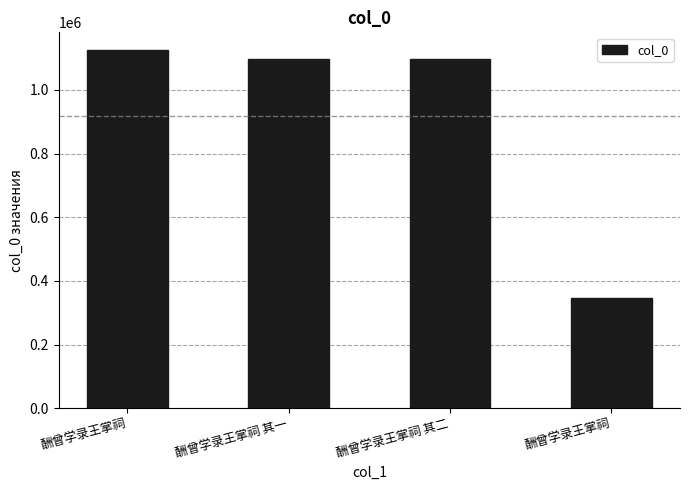

Reading right to left, list all the values displayed in this chart.

346651	1098004	1098003	1124871